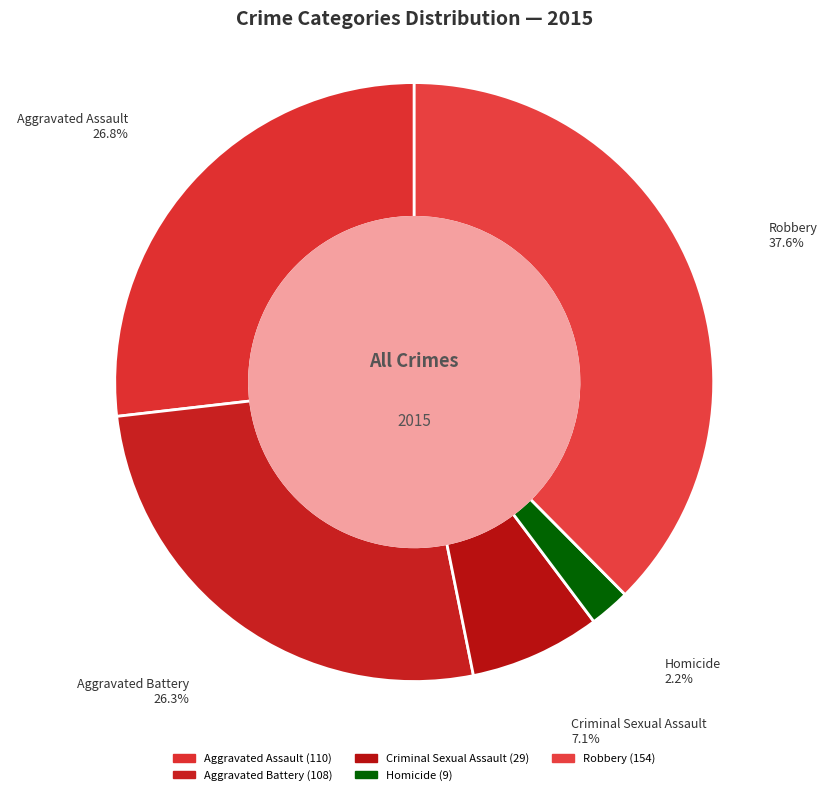

Count the number of slices in the pie.

5